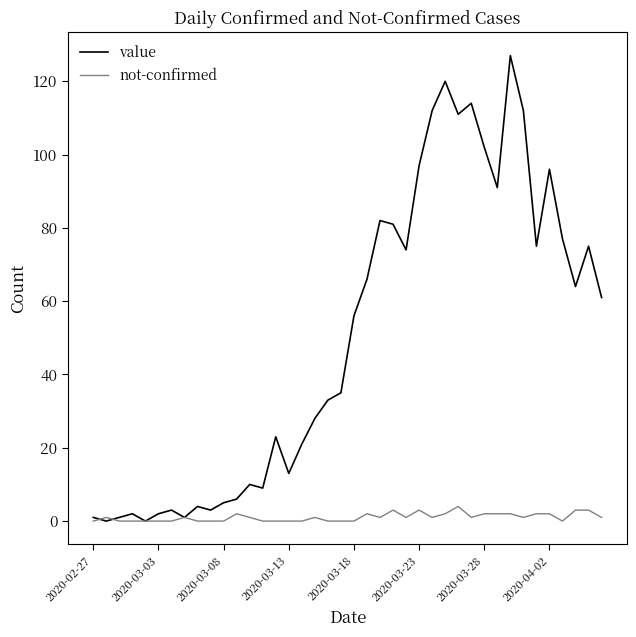

How many lines are shown in the chart?

2